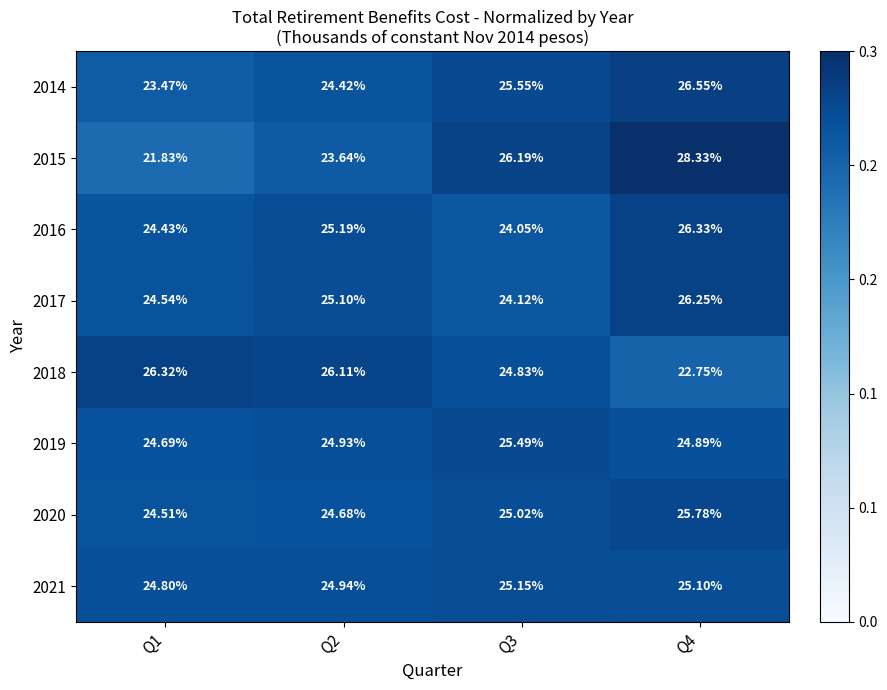

Is the value of 2017 at Q1 greater than the value of 2016 at Q3?

Yes